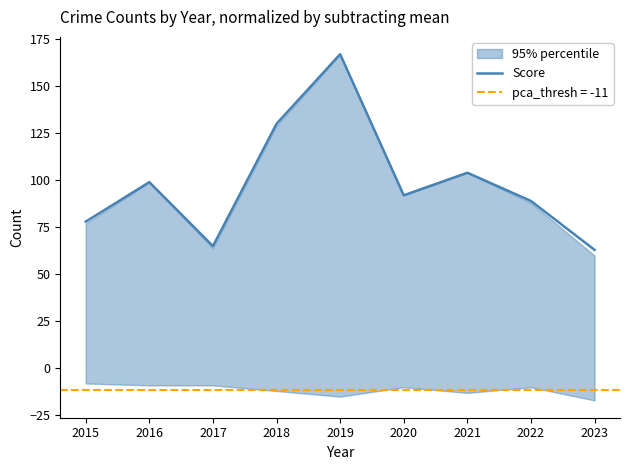

What is the value of the 5th point from the left?

167